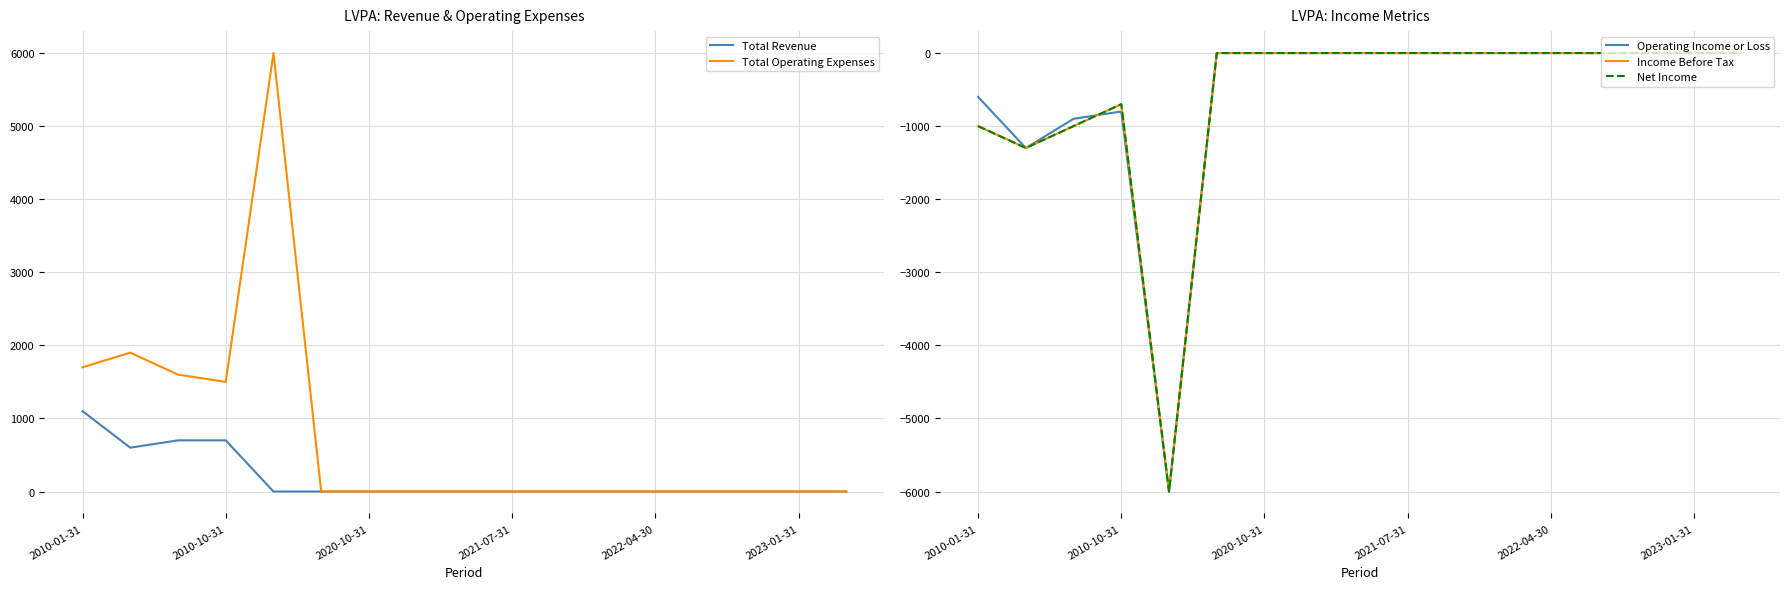

What are all the series names shown in the legend?

Total Revenue, Total Operating Expenses, Operating Income or Loss, Income Before Tax, Net Income